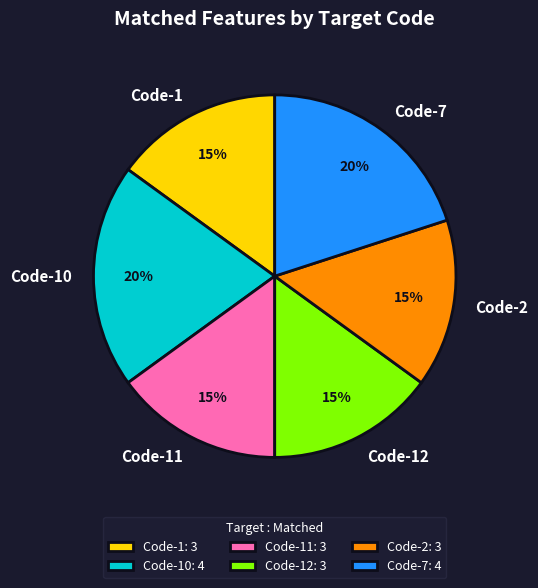

Does Code-12 represent more than half of the total?

No